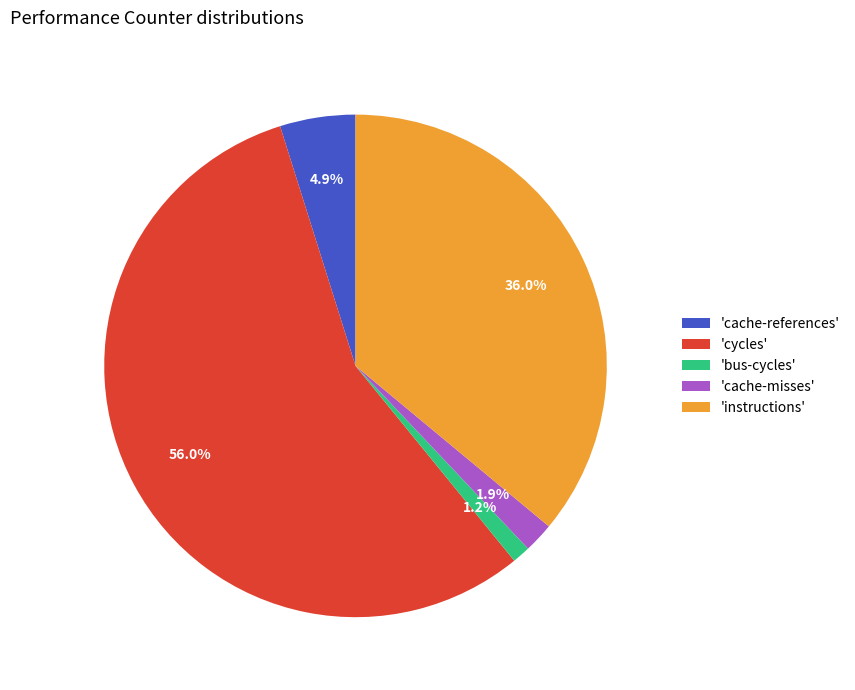

Does 'instructions' account for over 50% of the chart?

No